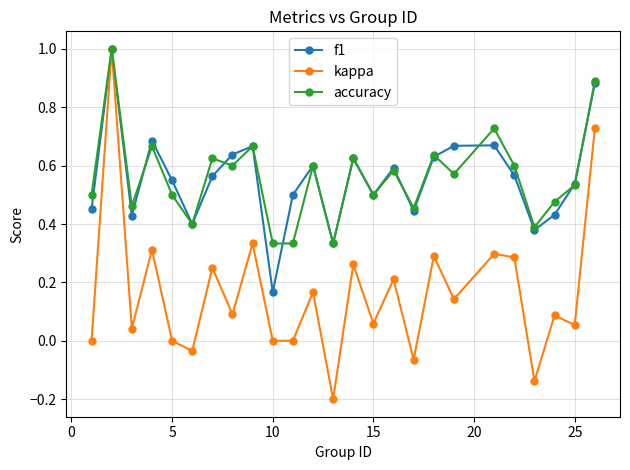

True or false: f1 has more than 2 interior local peaks.

True